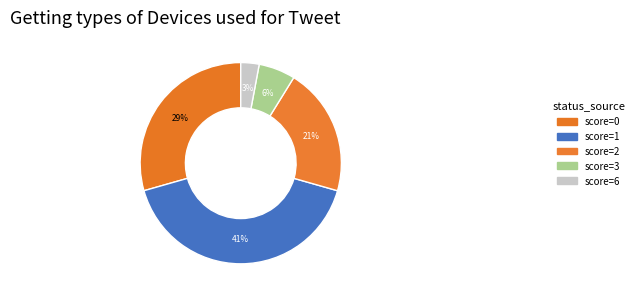

How many slices are in this pie chart?

5